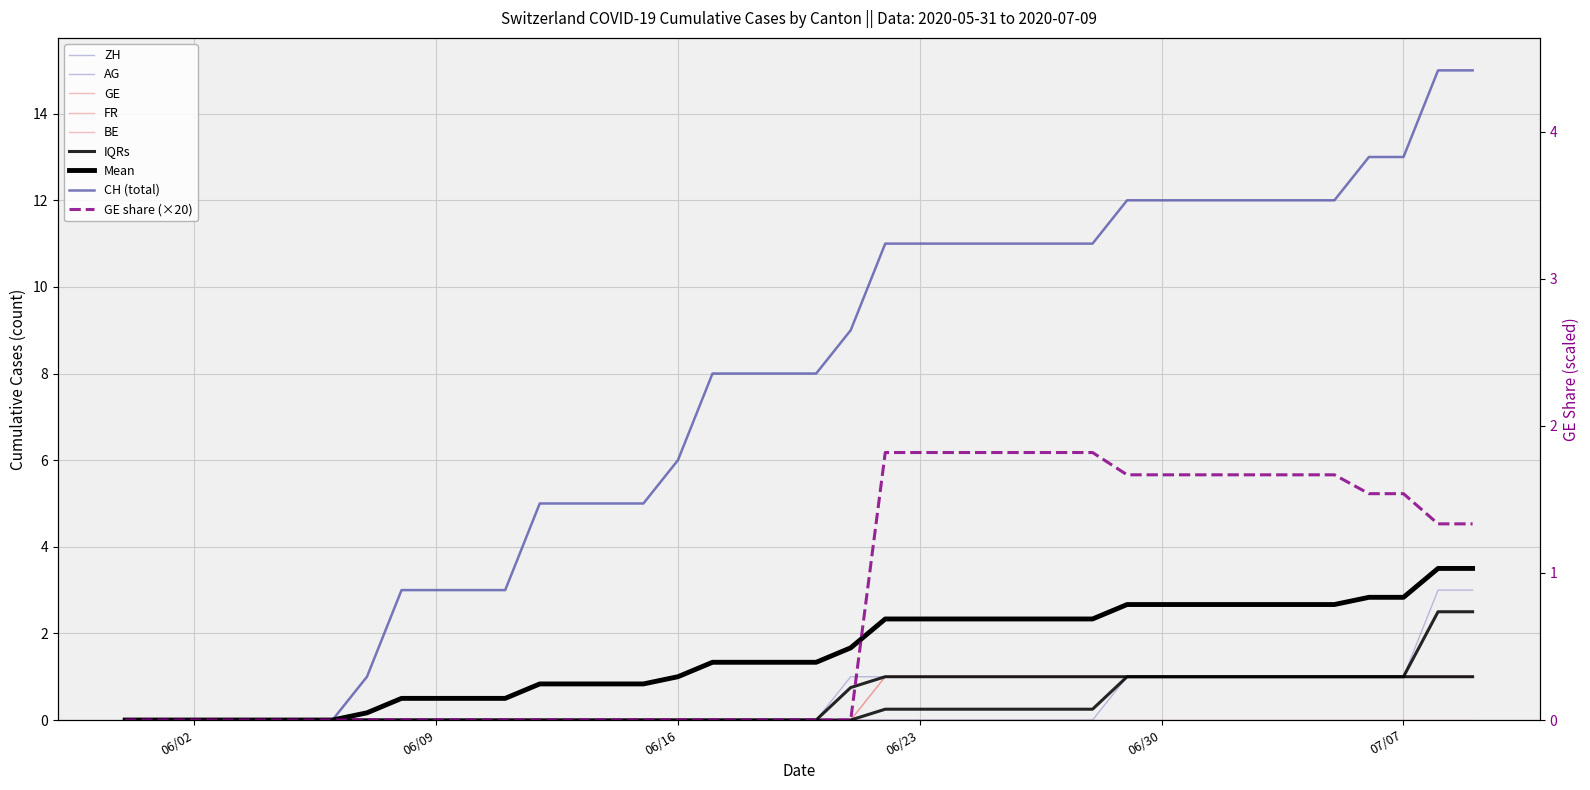

True or false: ZH and GE cross at least once.

False